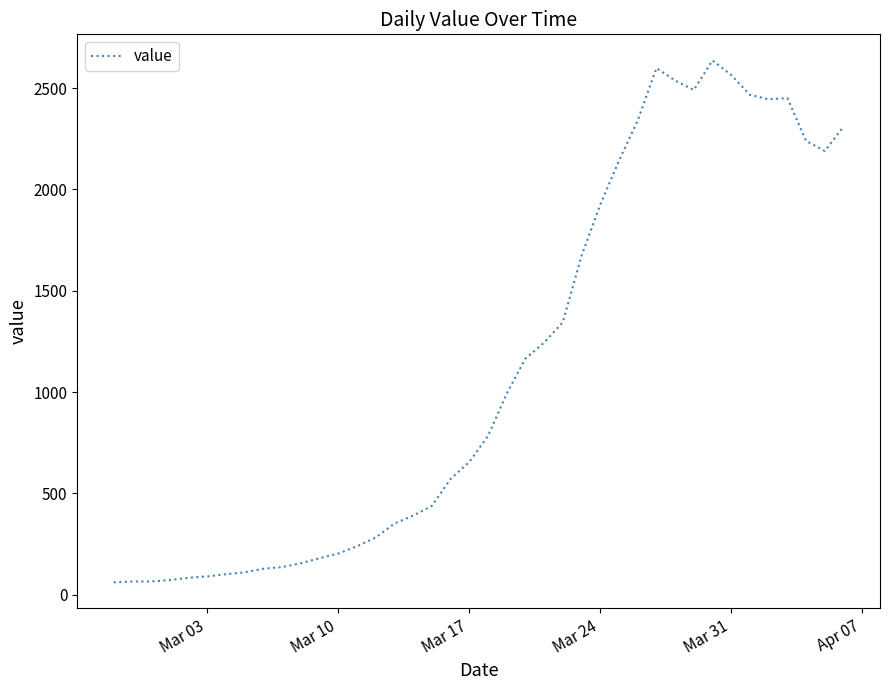

What is the maximum value shown in the chart?

2637